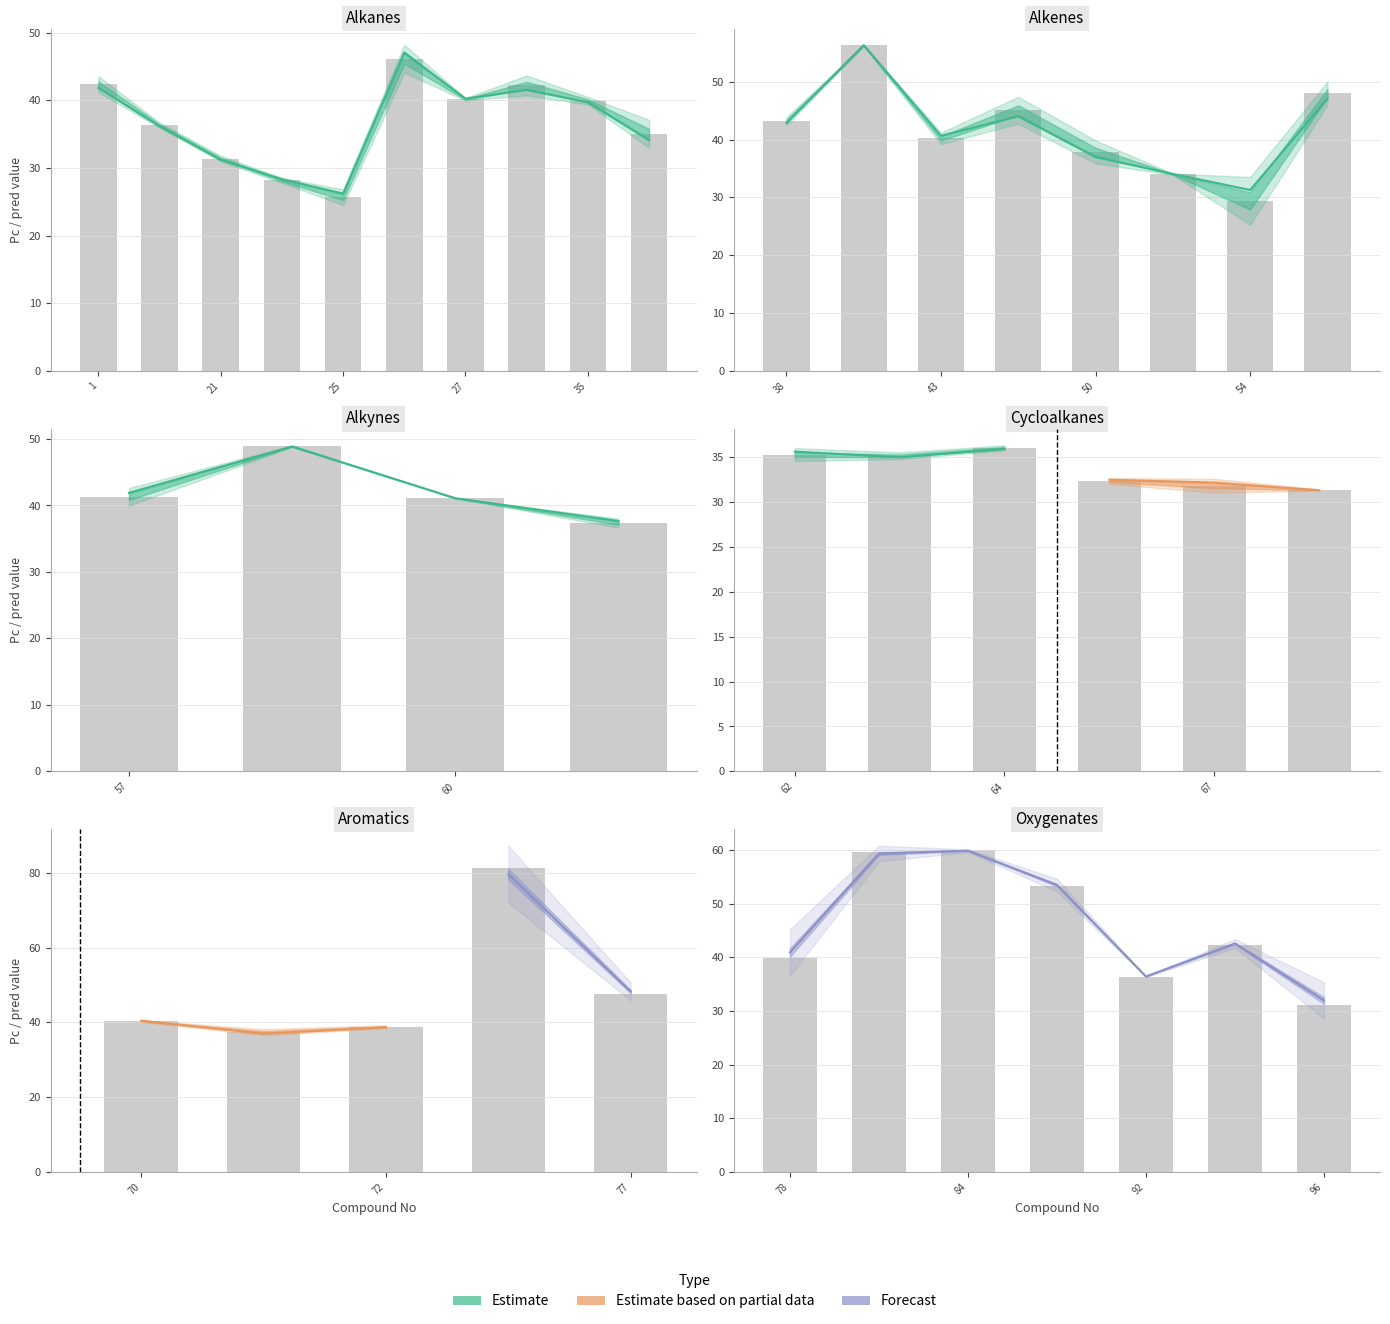

At which category is the sum across all series the highest?

73